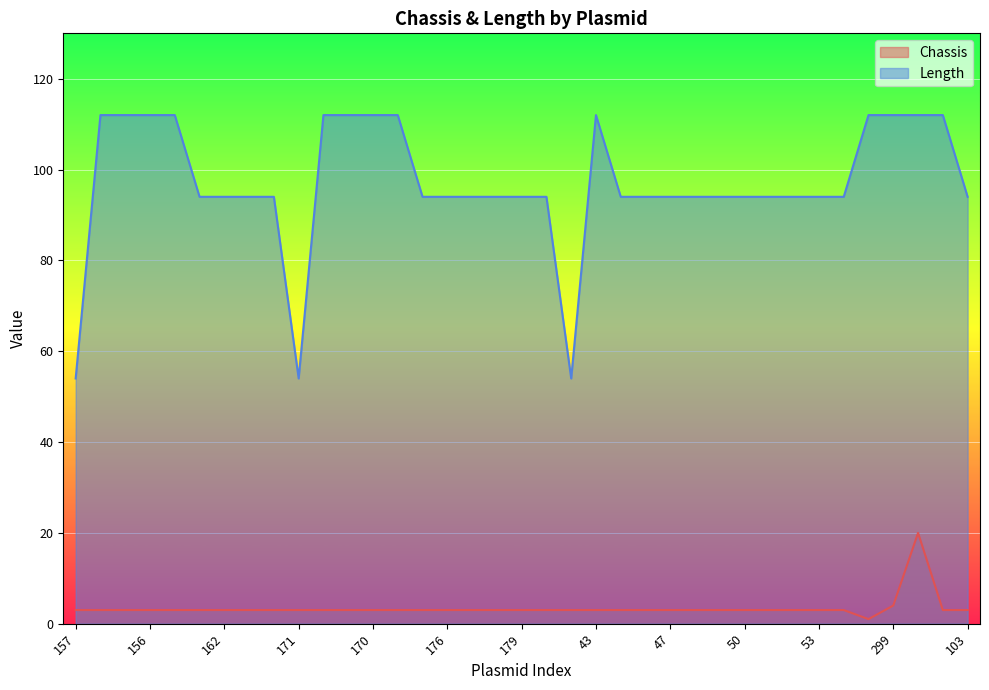

At which category does Chassis reach its first local peak?

300